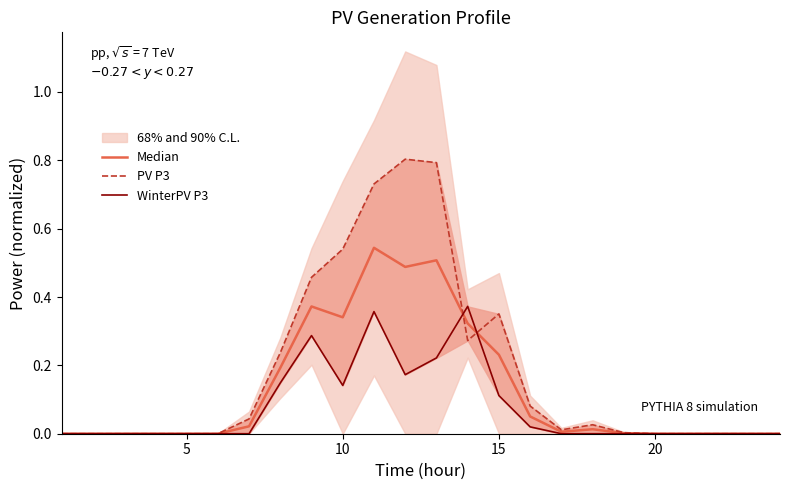

The value of PV P3 at 8 is 0.7. True or false?

False